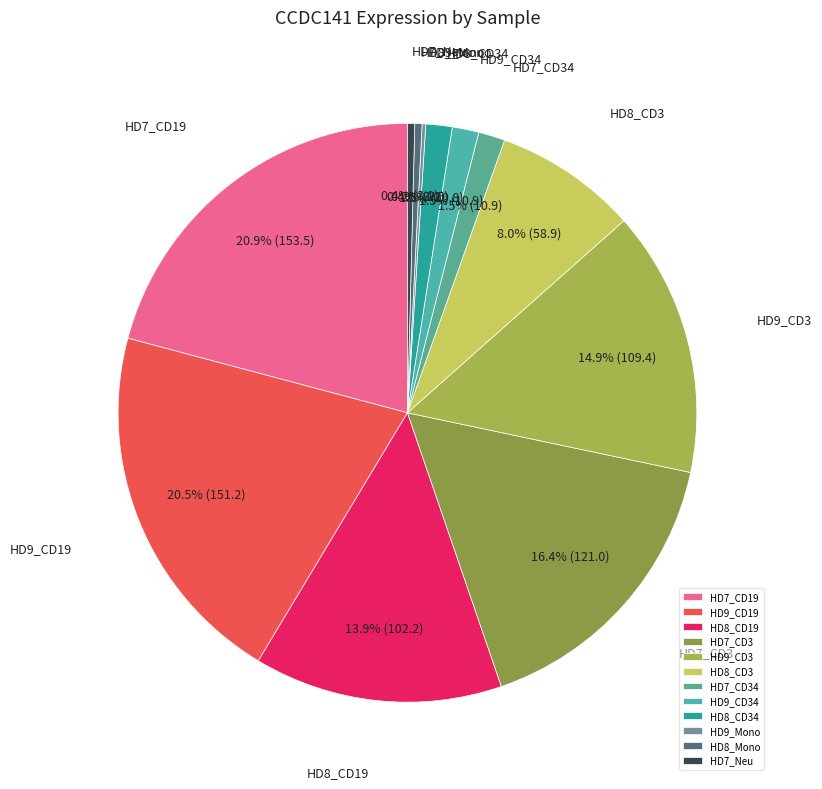

Which has a higher value, HD7_CD3 or HD9_CD3?

HD7_CD3